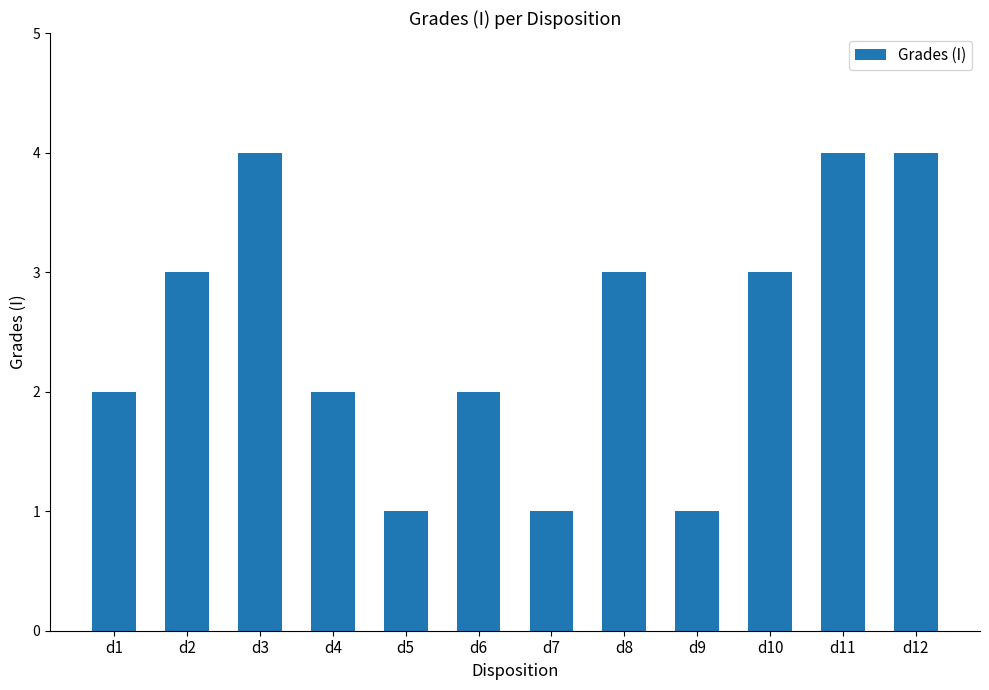

What is the value of the 4th bar from the left?

2